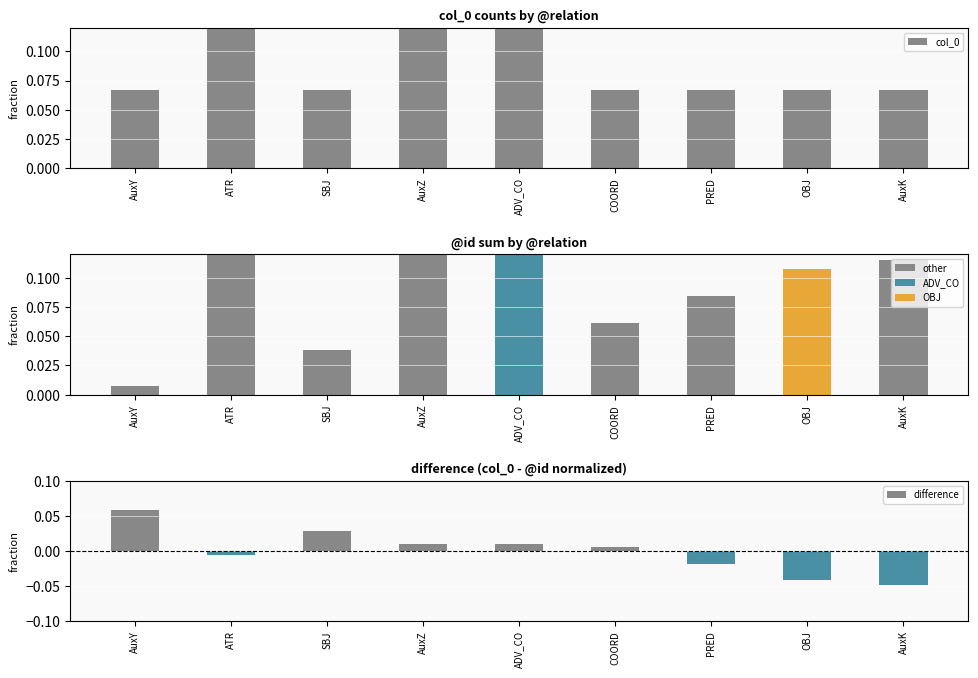

What is the label of the 5th bar from the left?

ADV_CO